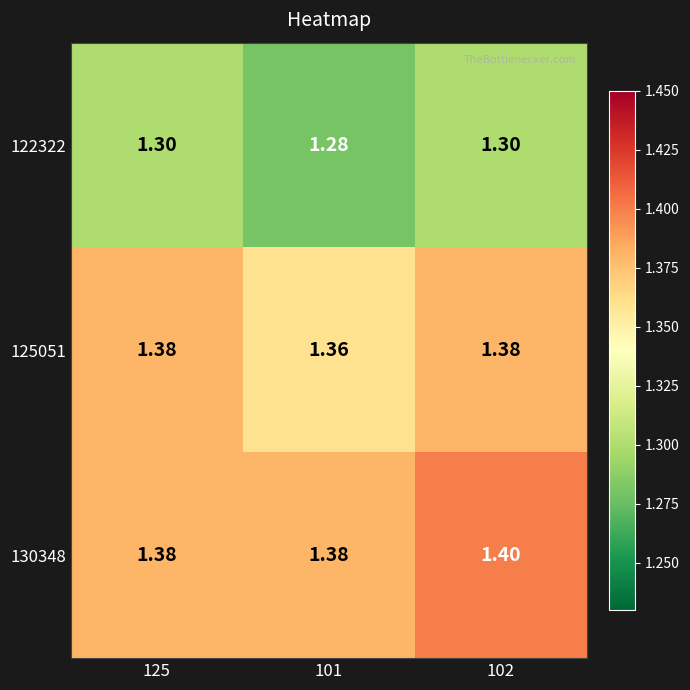

Is the value of 130348 at 101 greater than the value of 122322 at 101?

Yes